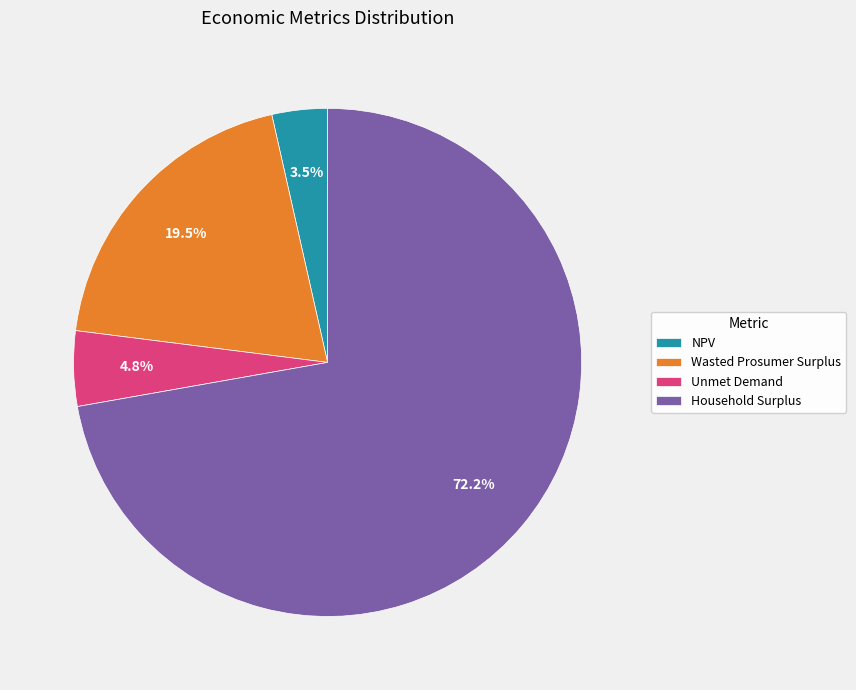

How many slices are in this pie chart?

4